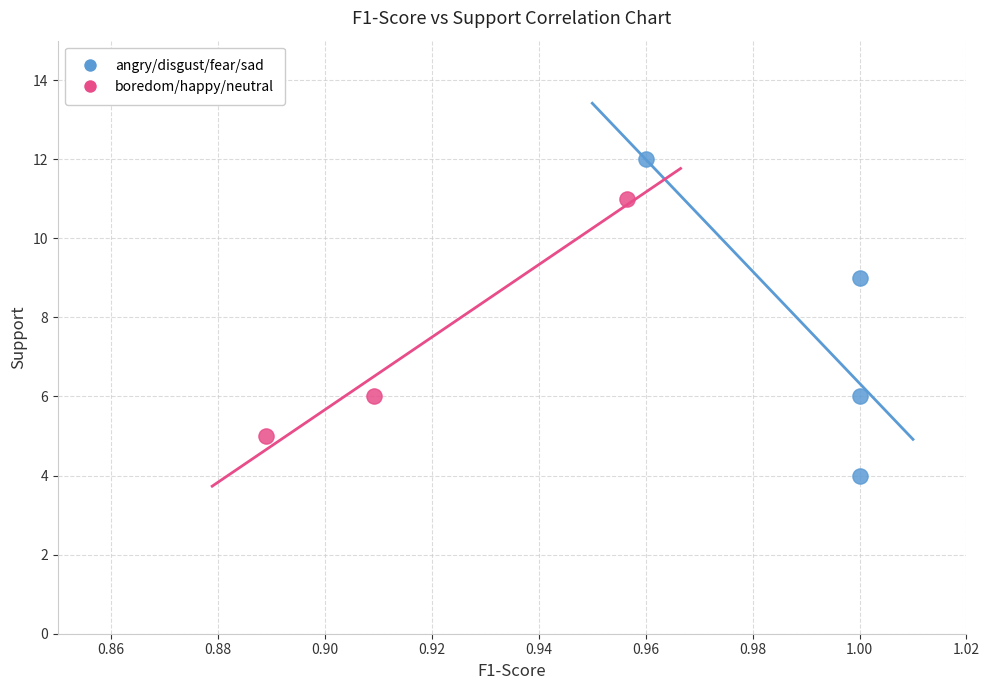

Which series contains the highest Y value?

angry/disgust/fear/sad